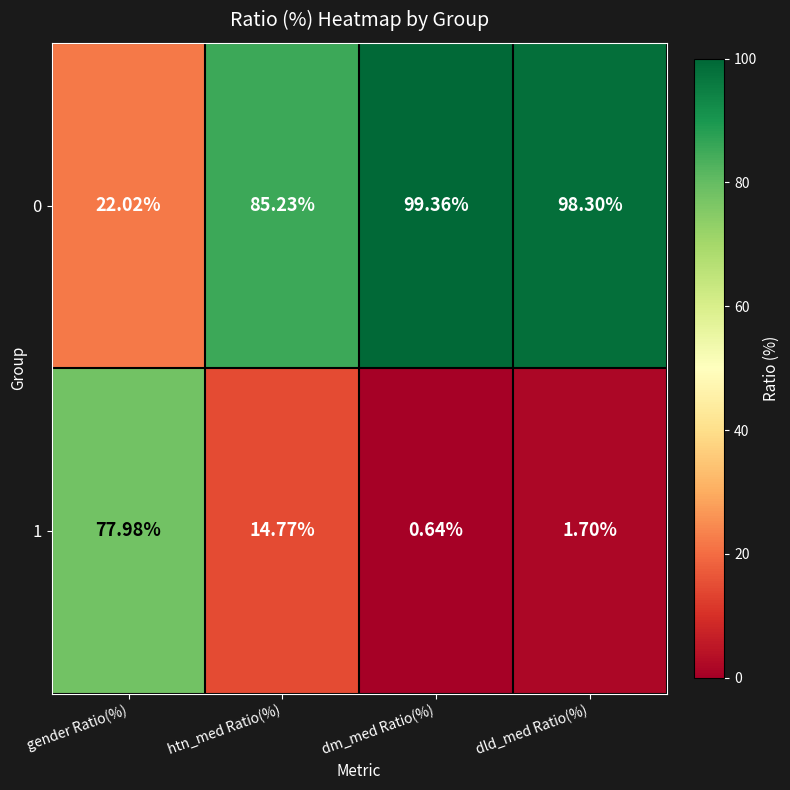

What is the difference between the highest and lowest values at dld_med Ratio(%)?

96.6